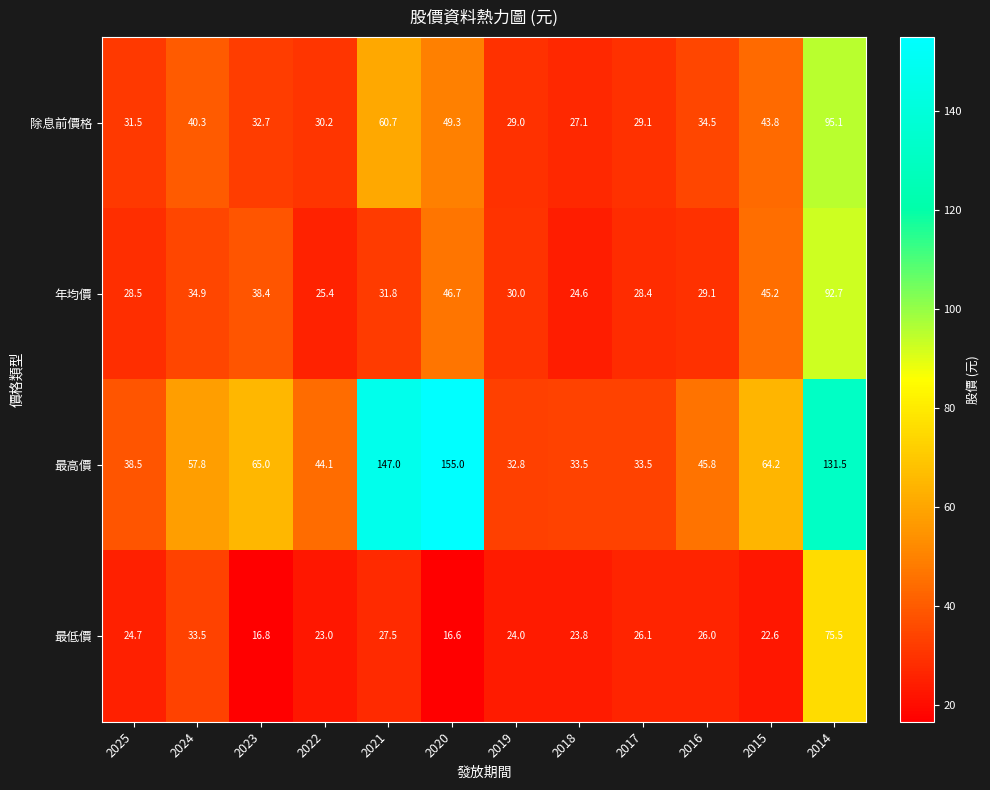

The value of 年均價 at 2018 is 44.0. True or false?

False